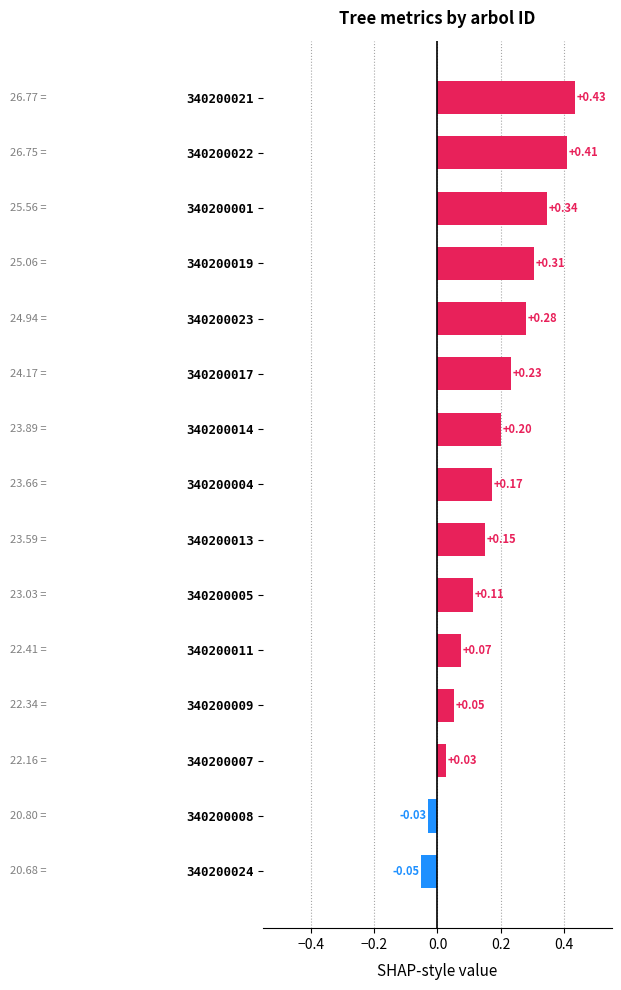

Rank the categories by value from highest to lowest.

340200021, 340200022, 340200001, 340200019, 340200023, 340200017, 340200014, 340200004, 340200013, 340200005, 340200011, 340200009, 340200007, 340200008, 340200024